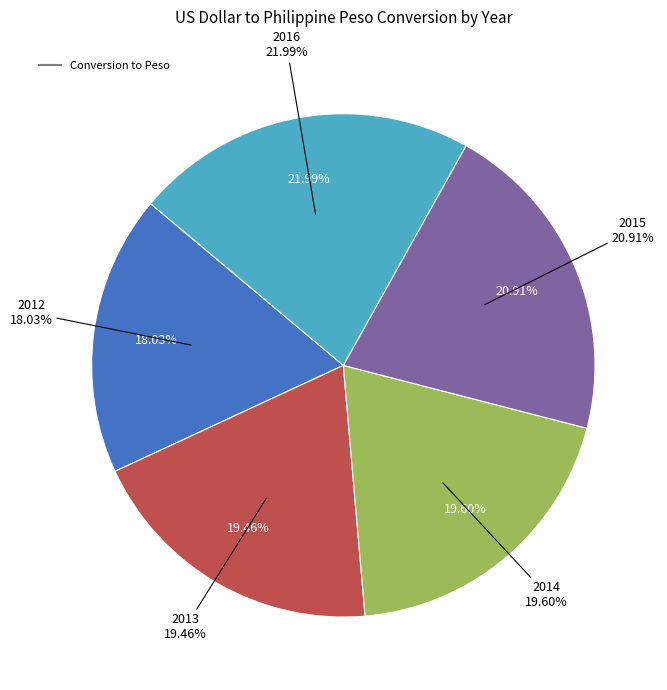

The 2015 slice represents 13% of the pie. True or false?

False